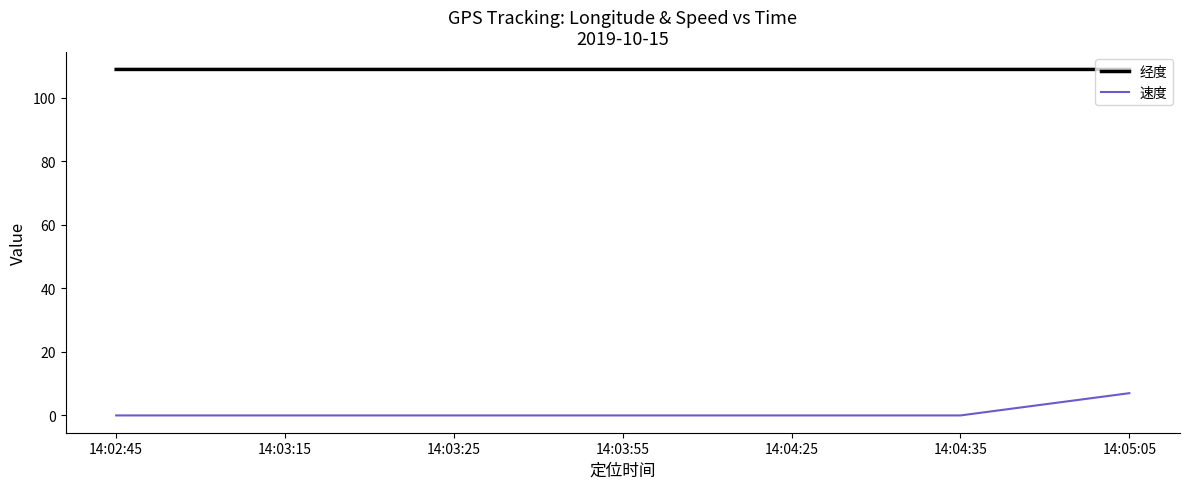

What is the highest value of the 经度 series?

108.9